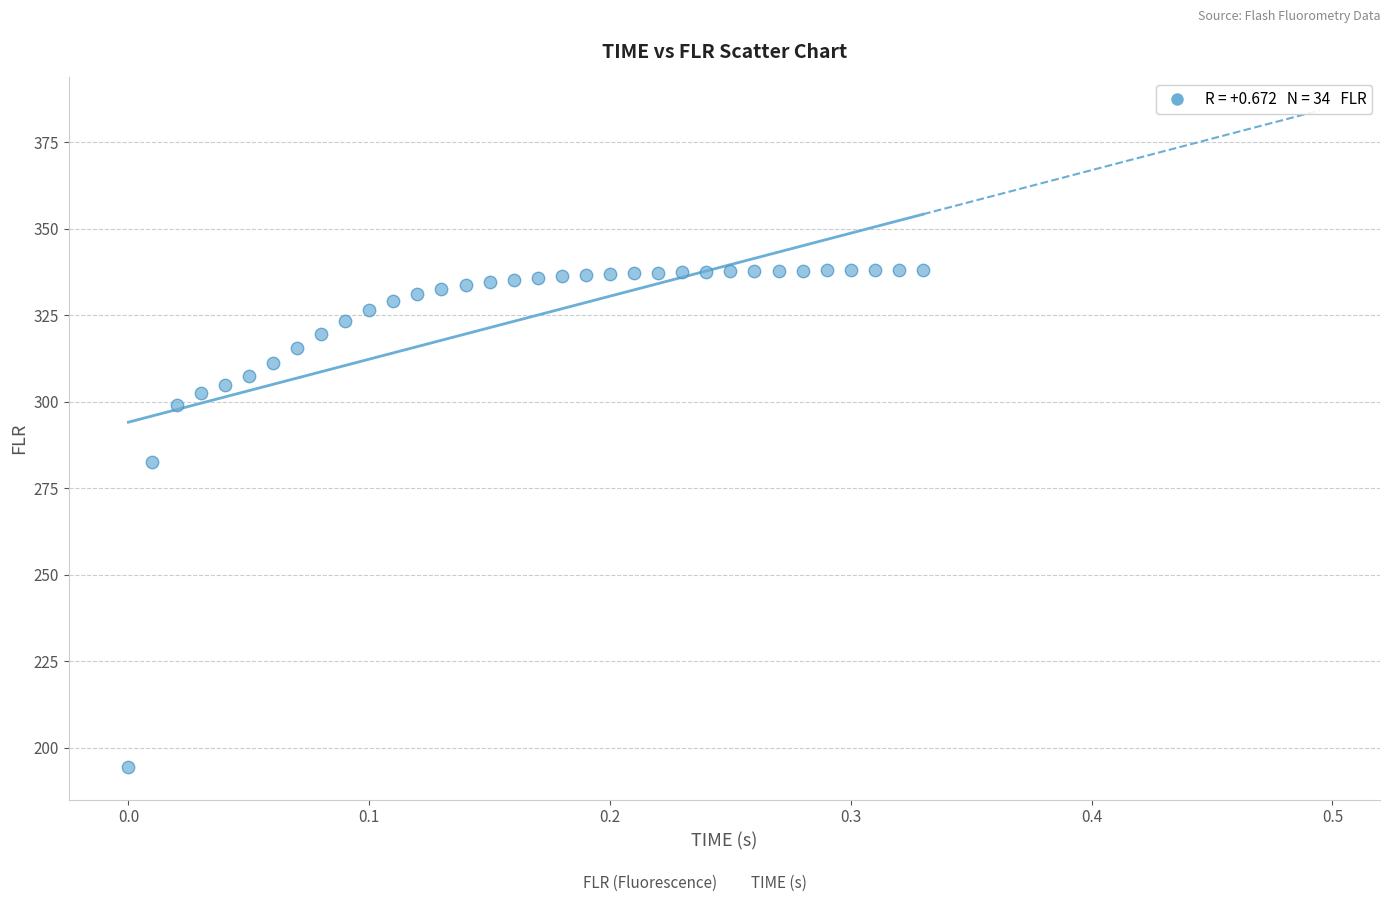

What Y value in the scatter plot is closest to 266?

282.7